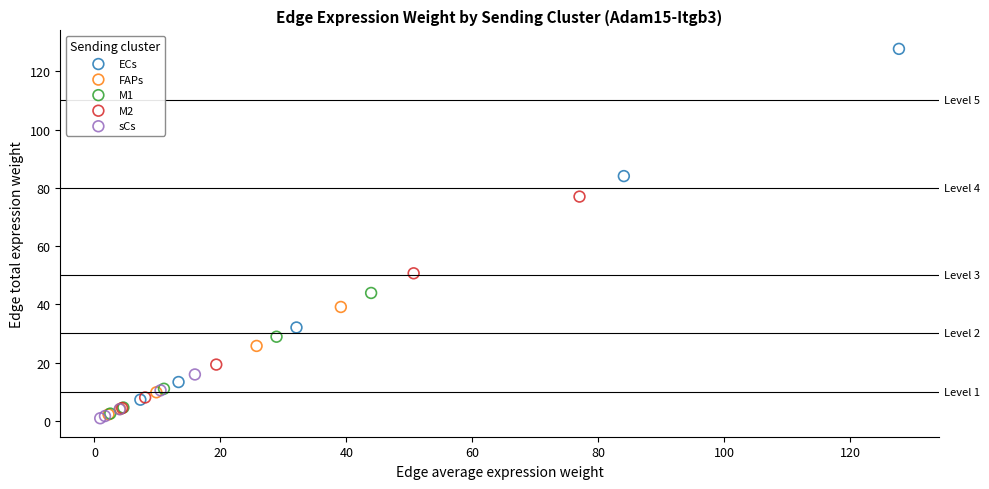

What are all the series names shown in the legend?

ECs, FAPs, M1, M2, sCs